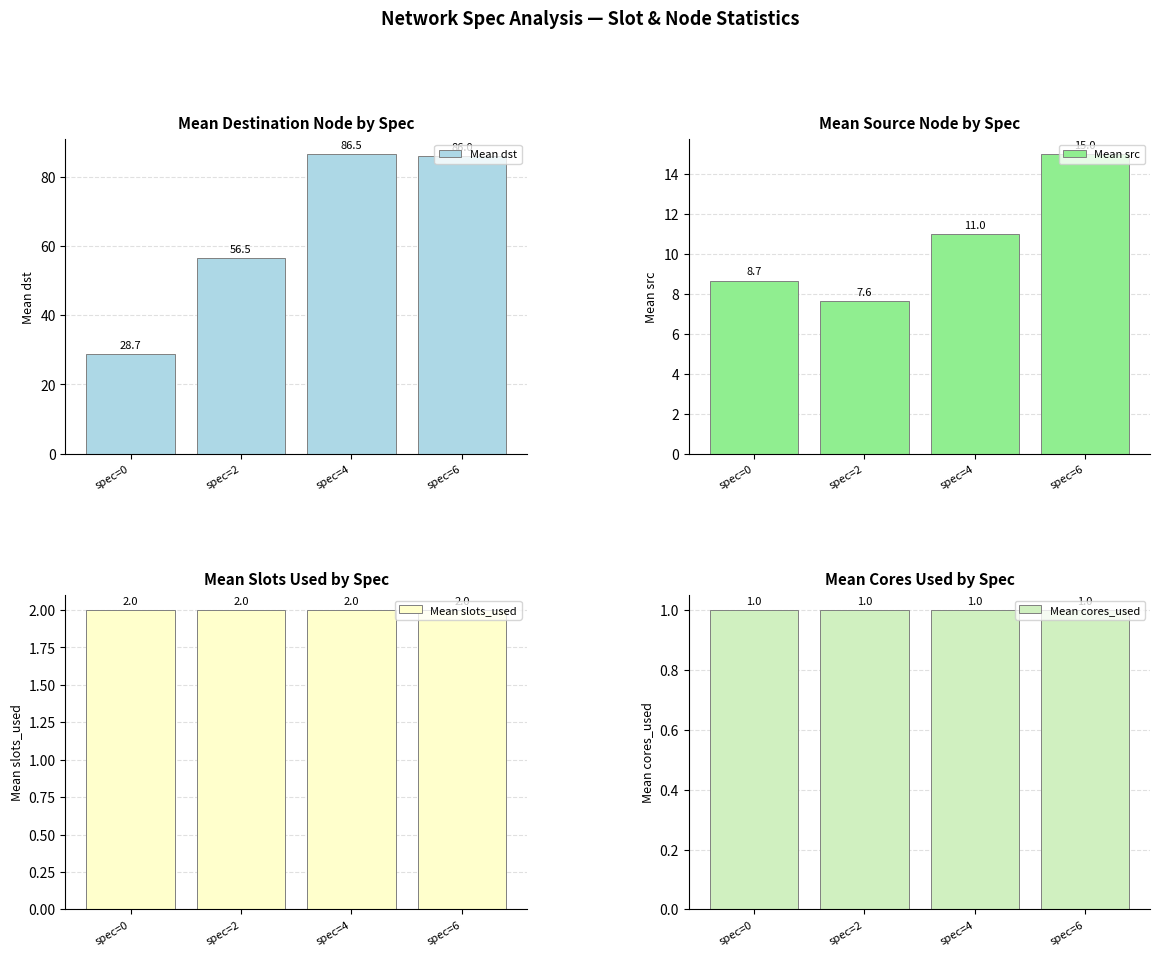

What is the sum of all Mean dst values?

257.7